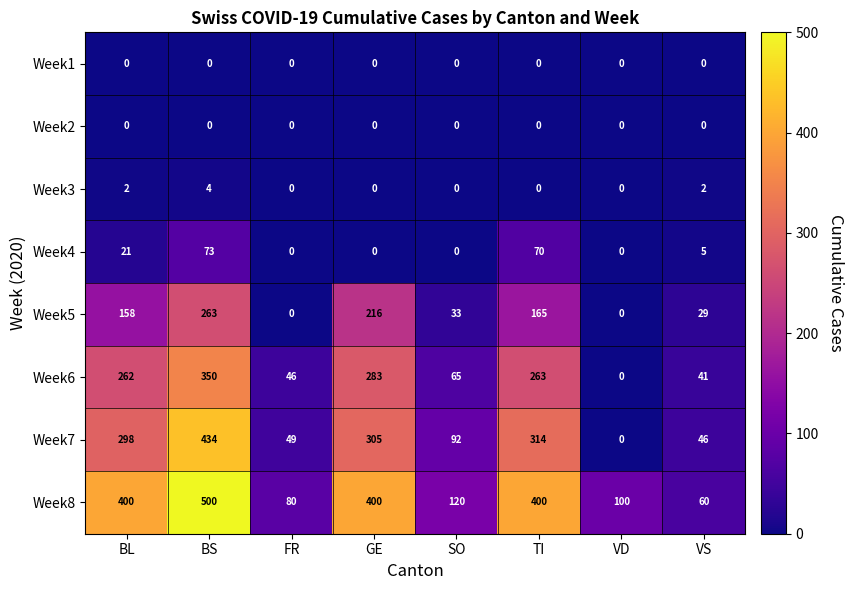

Which label corresponds to the largest value in the chart?

BS